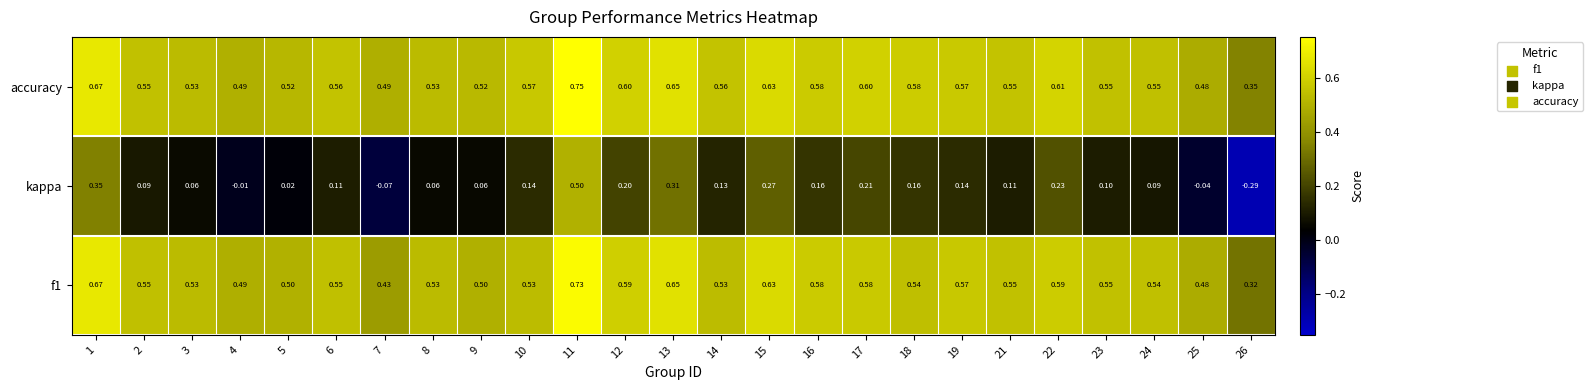

Which category has the highest value across all series?

11